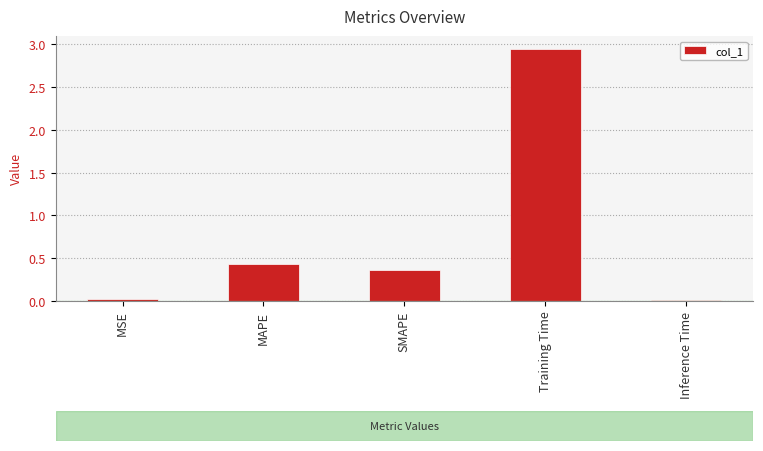

Which category has the highest value across all series?

Training Time